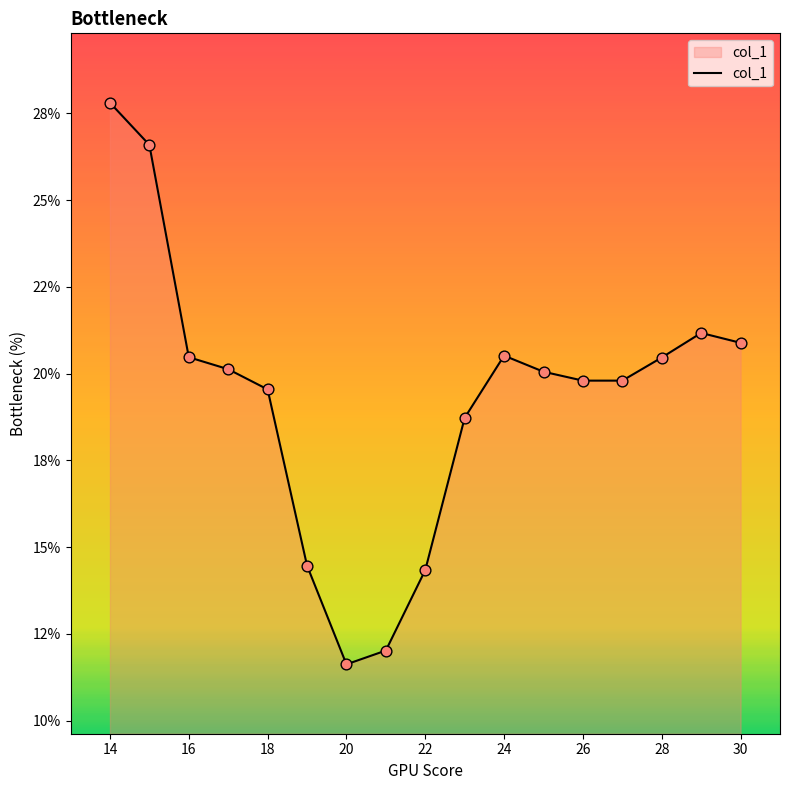

Is this an area chart (filled region under the line)?

Yes